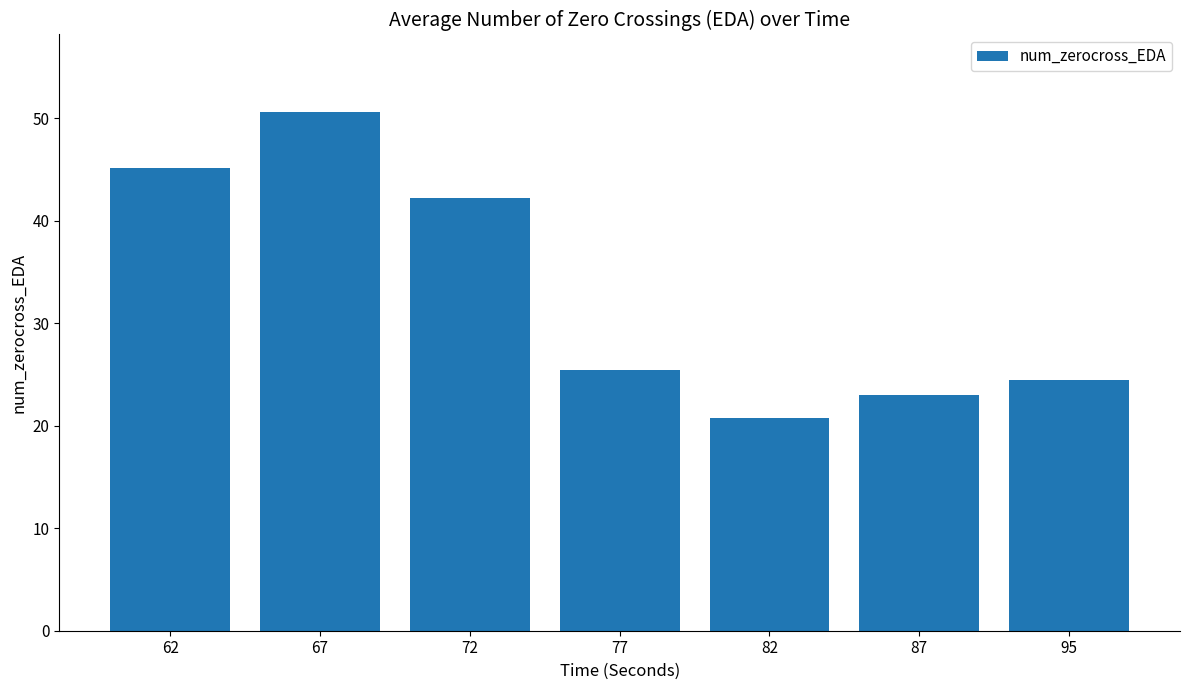

What is the change in value from 62 to 95?

-20.7